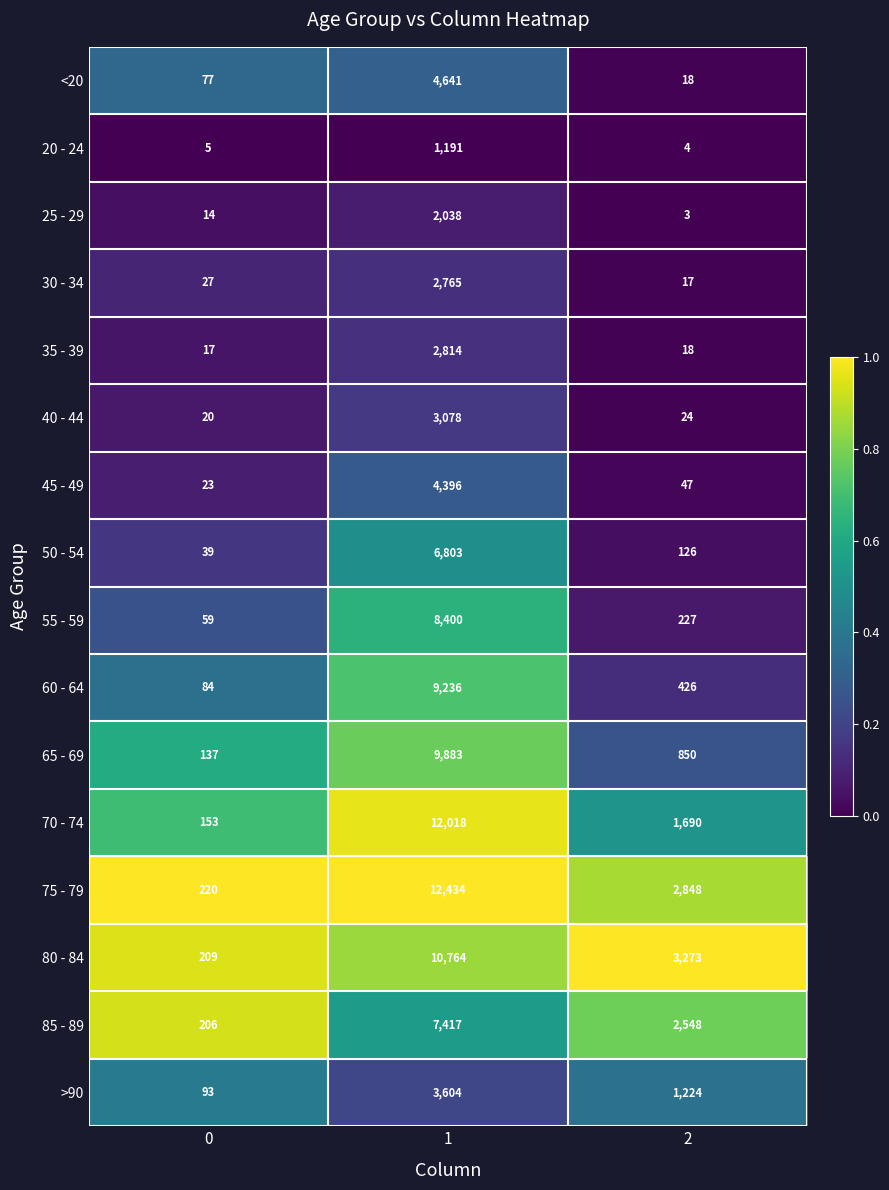

Is the value of 55 - 59 at 0 greater than the value of 20 - 24 at 0?

Yes